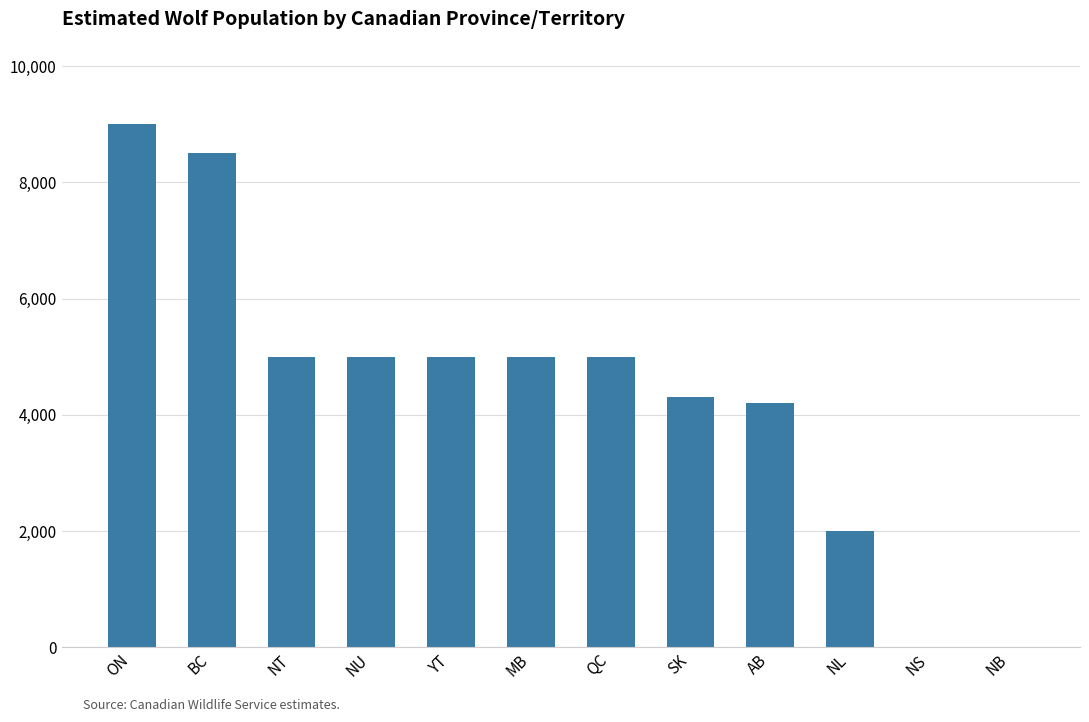

Which has a higher value, NB or YT?

YT